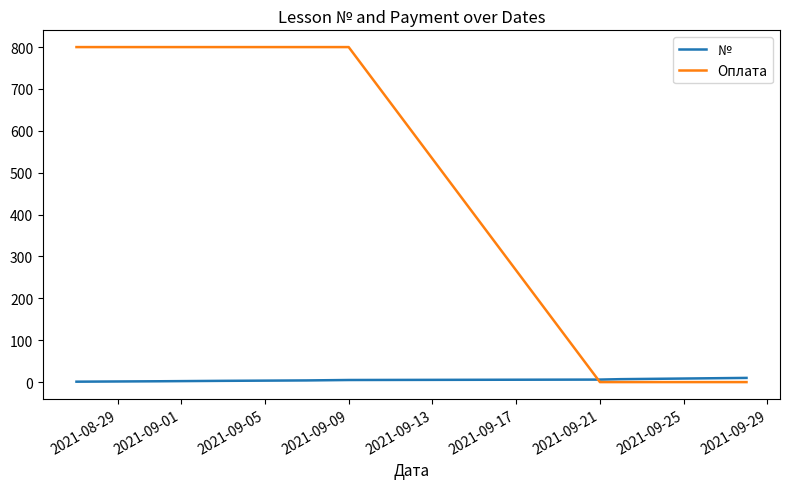

Which series has the largest range (max minus min)?

Оплата